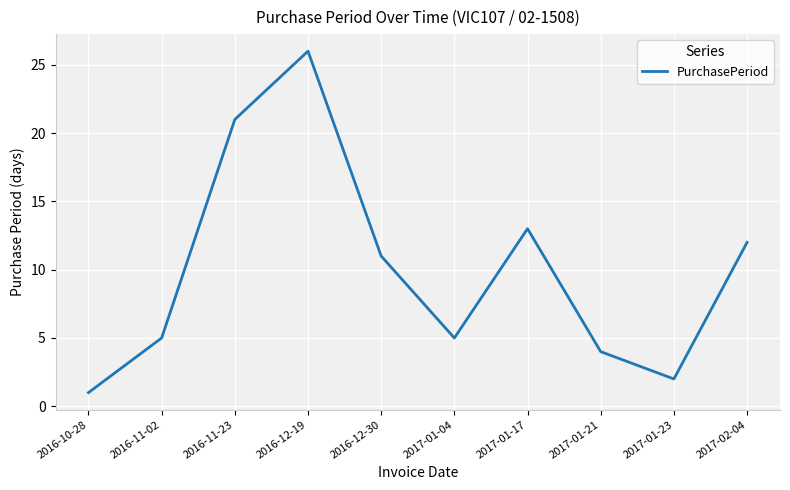

Where is the data nearest to the value 13?

2017-01-17